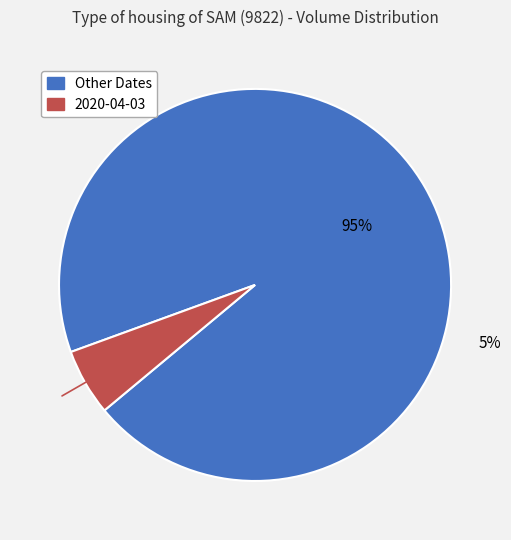

Does 2020-03-30 represent more than half of the total?

No